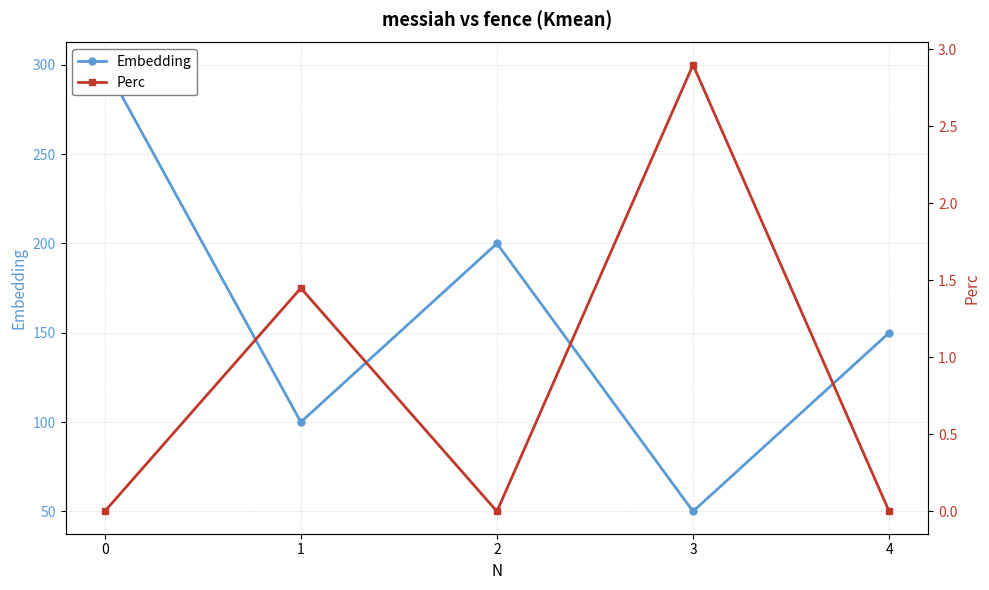

At which category does Perc reach its first local valley?

2